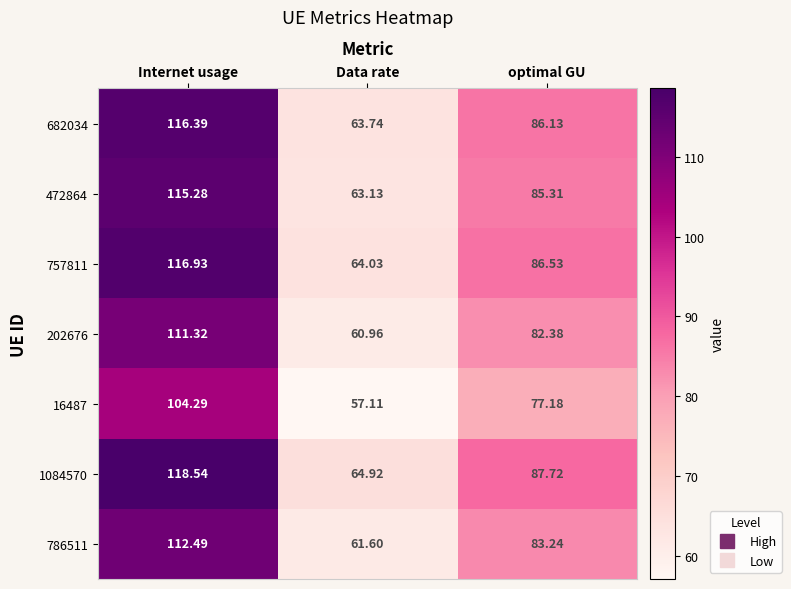

At which category is the sum across all series the highest?

Internet usage